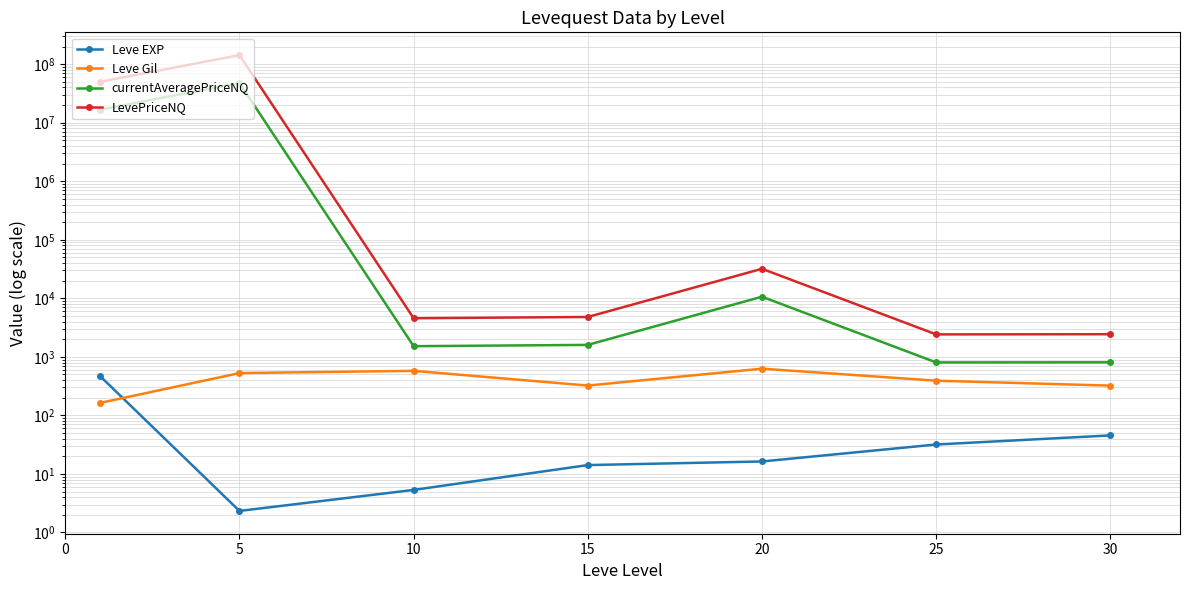

The value of Leve Gil at 0 is 163.5. True or false?

True